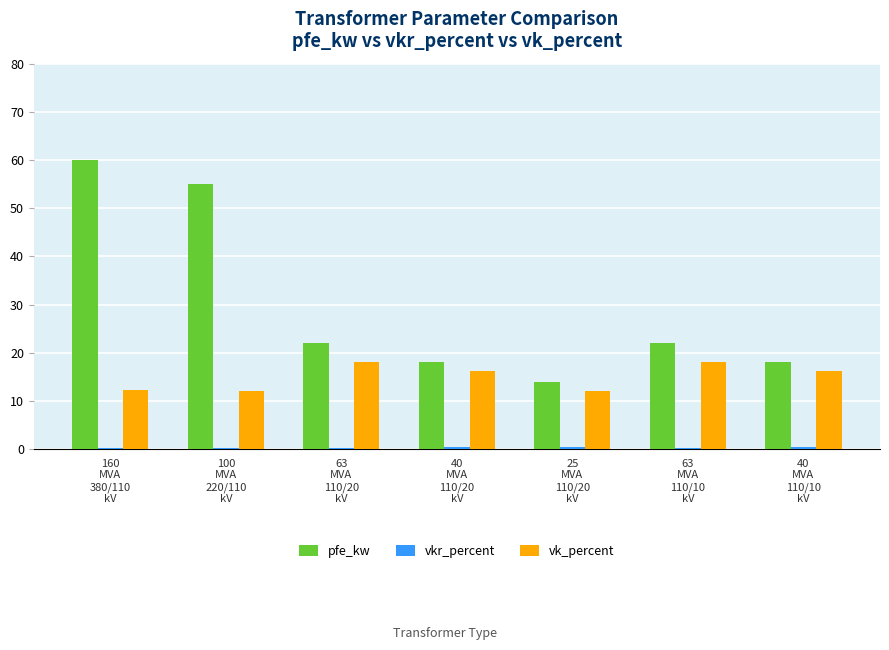

What is the sum of the vk_percent values at 63
MVA
110/10
kV and 40
MVA
110/20
kV?

34.2